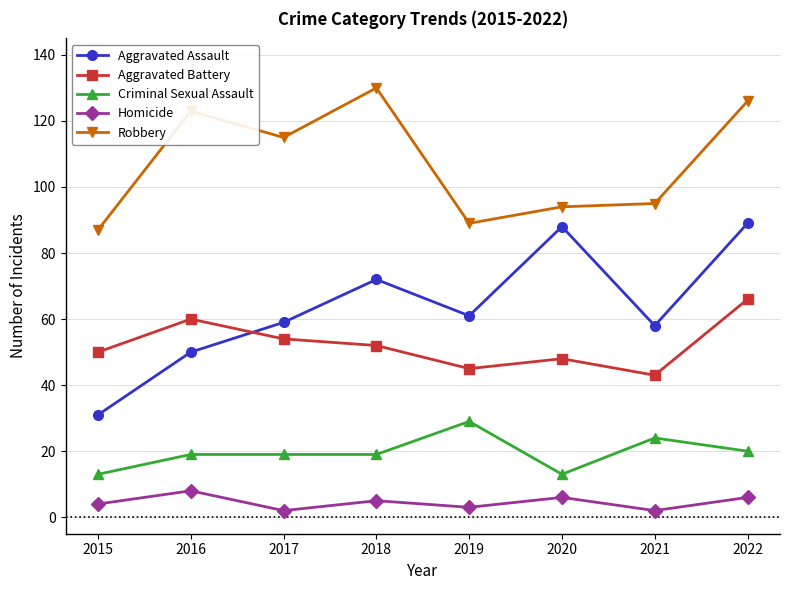

Is the value of Aggravated Assault at 2021 greater than the value of Aggravated Battery at 2021?

Yes